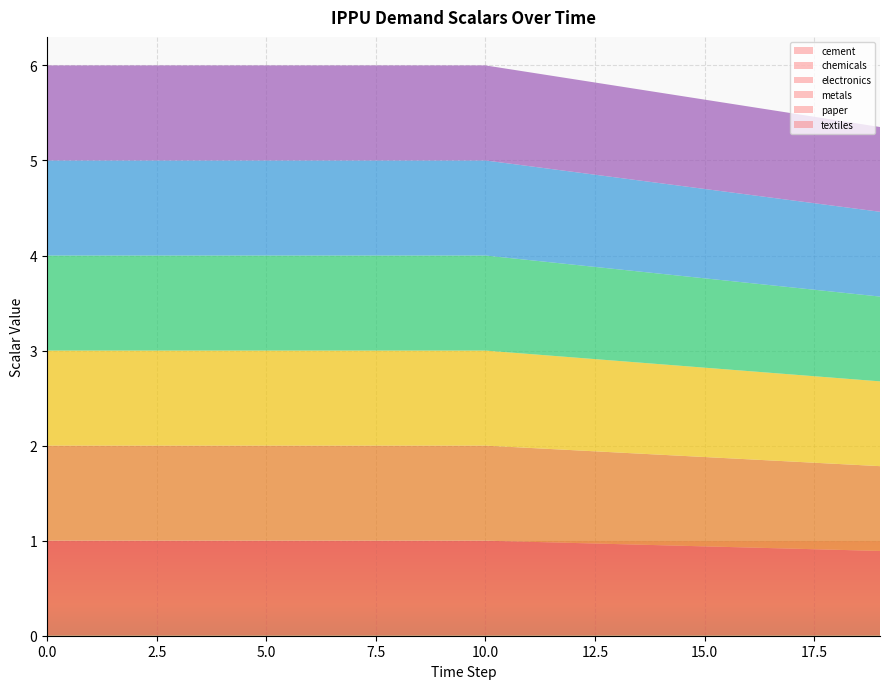

Reading left to right, extract all data points from this chart.

demscalar_ippu_cement: 1.0	1.0	1.0	1.0	1.0	1.0	1.0	1.0	1.0	1.0	1.0	1.0	1.0	1.0	1.0	0.9	0.9	0.9	0.9	0.9
demscalar_ippu_chemicals: 1.0	1.0	1.0	1.0	1.0	1.0	1.0	1.0	1.0	1.0	1.0	1.0	1.0	1.0	1.0	0.9	0.9	0.9	0.9	0.9
demscalar_ippu_electronics: 1.0	1.0	1.0	1.0	1.0	1.0	1.0	1.0	1.0	1.0	1.0	1.0	1.0	1.0	1.0	0.9	0.9	0.9	0.9	0.9
demscalar_ippu_metals: 1.0	1.0	1.0	1.0	1.0	1.0	1.0	1.0	1.0	1.0	1.0	1.0	1.0	1.0	1.0	0.9	0.9	0.9	0.9	0.9
demscalar_ippu_paper: 1.0	1.0	1.0	1.0	1.0	1.0	1.0	1.0	1.0	1.0	1.0	1.0	1.0	1.0	1.0	0.9	0.9	0.9	0.9	0.9
demscalar_ippu_textiles: 1.0	1.0	1.0	1.0	1.0	1.0	1.0	1.0	1.0	1.0	1.0	1.0	1.0	1.0	1.0	0.9	0.9	0.9	0.9	0.9